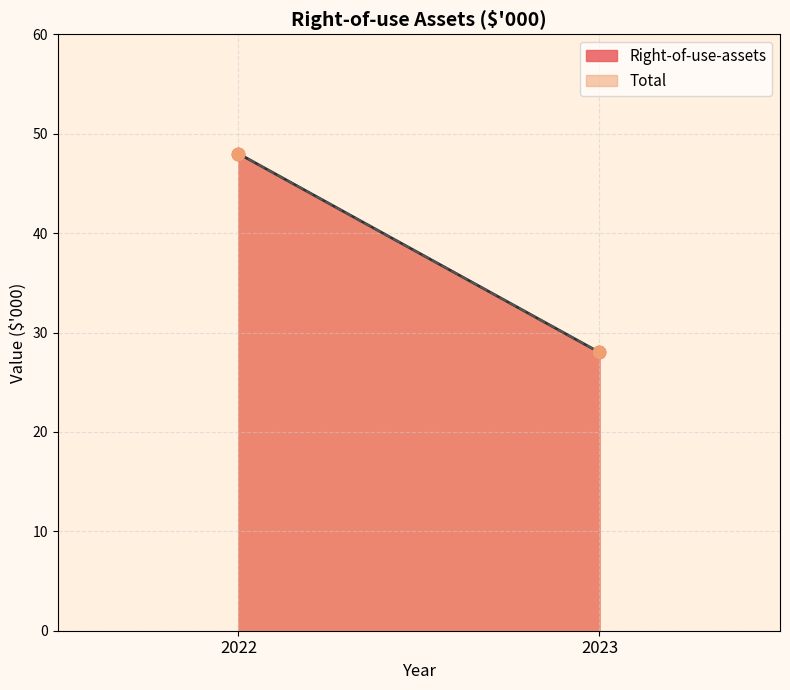

Which series has the largest total across all categories?

Right-of-use-assets